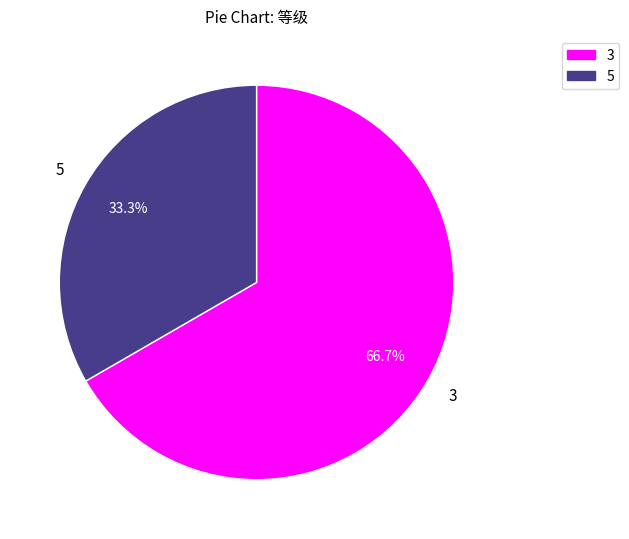

Is 5 the majority of the pie?

No